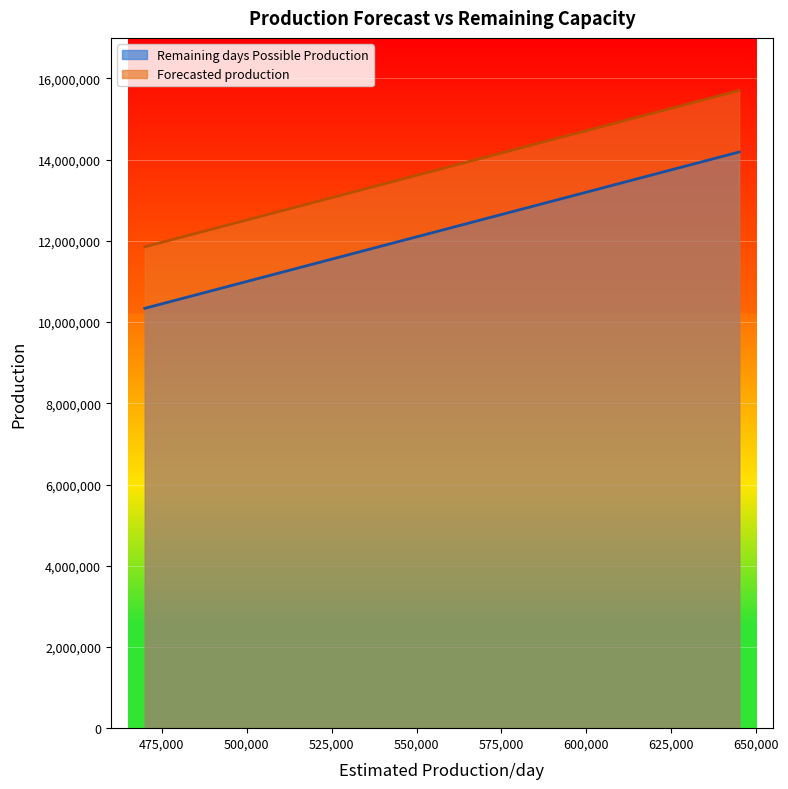

Rank the series by their average value, from highest to lowest.

Forecasted production, Remaining days Possible Production